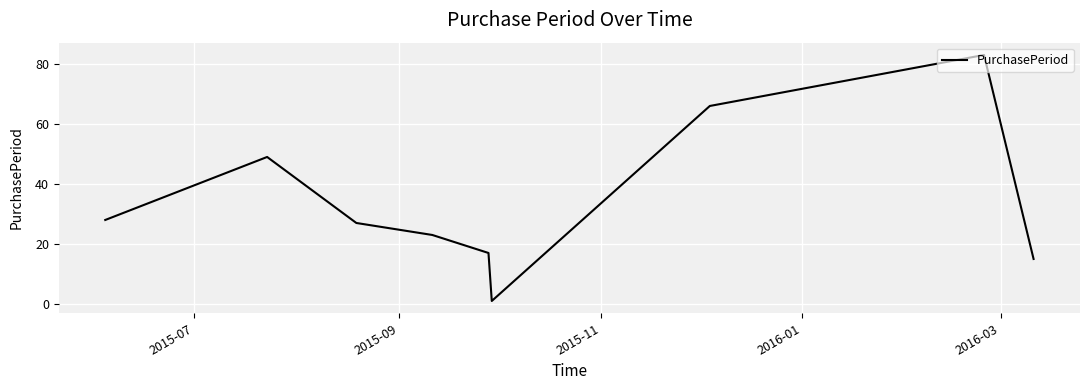

What is the difference between the maximum and minimum values?

82